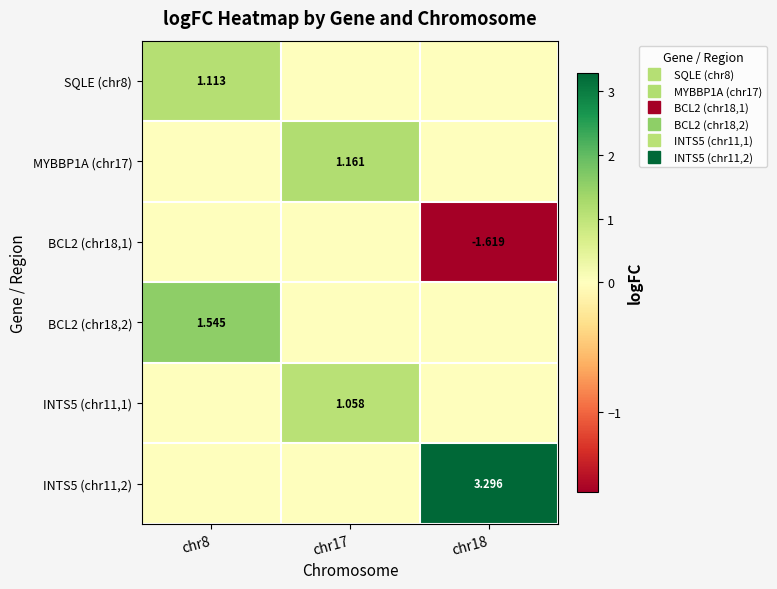

How many distinct data groups are displayed?

6